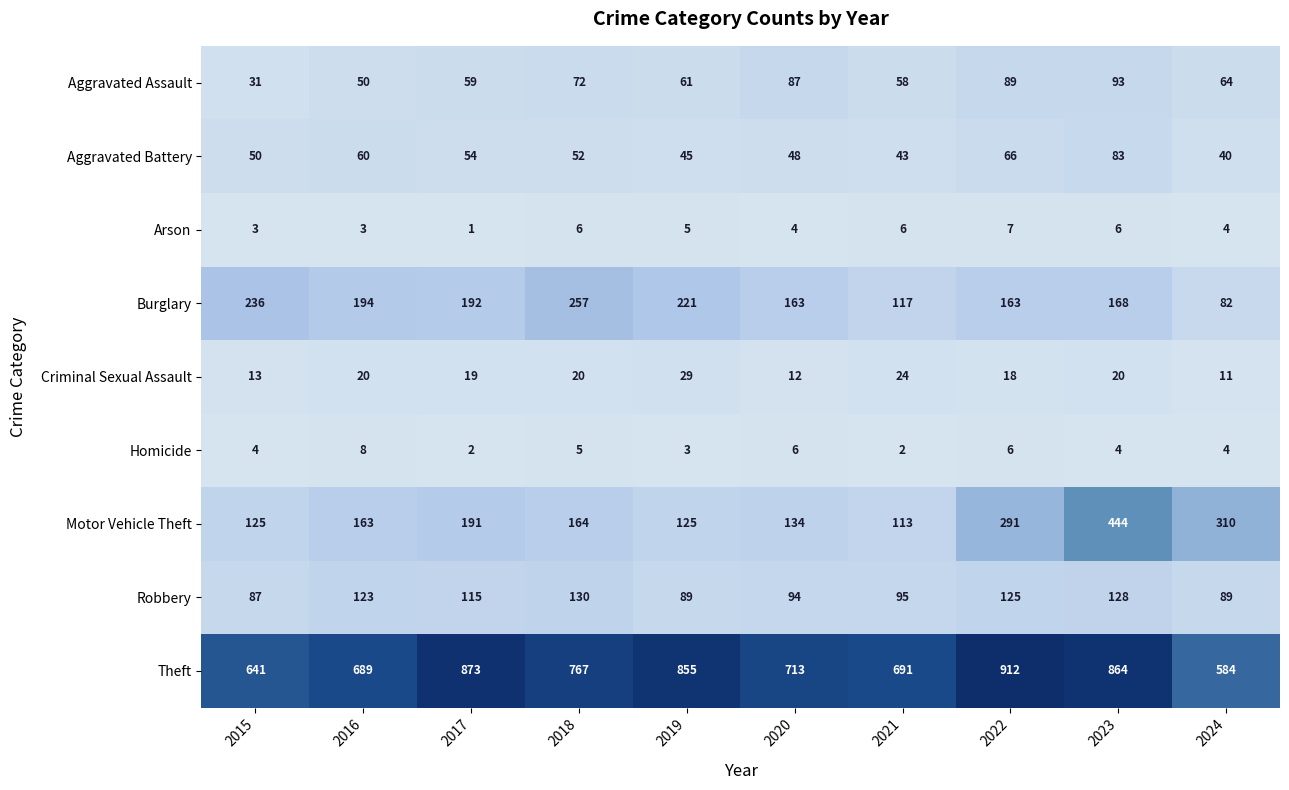

What is the difference between the Robbery values at 2015 and 2020?

7